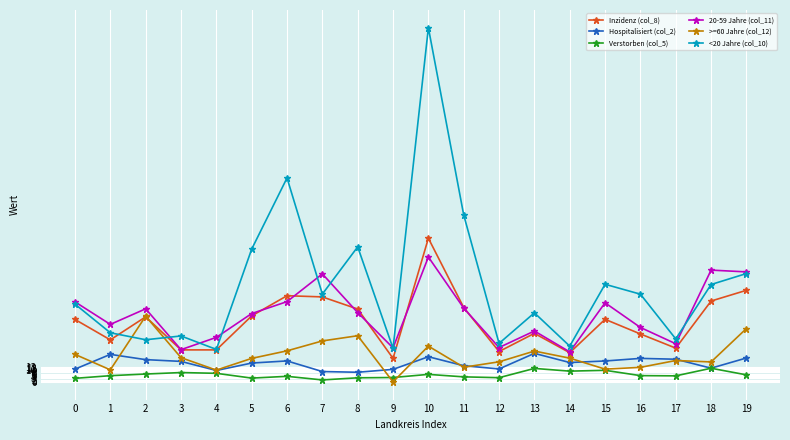

True or false: Inzidenz (col_8) has more than 0 points higher than both neighbors.

True